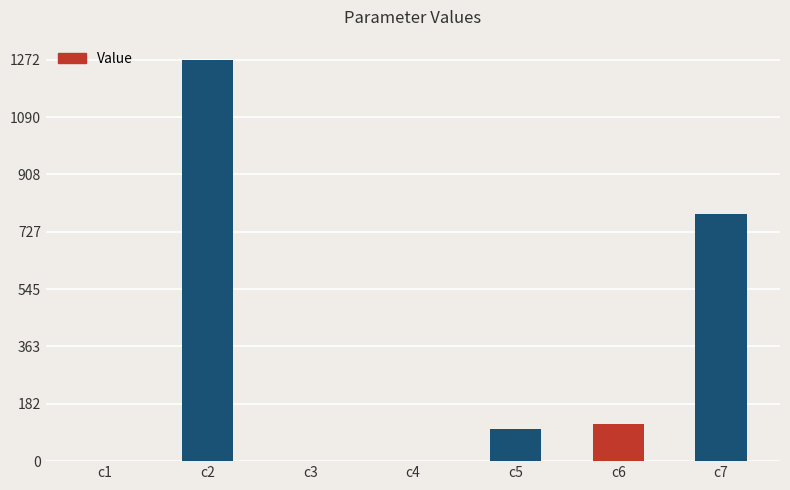

What is the change in value from c2 to c7?

-488.9